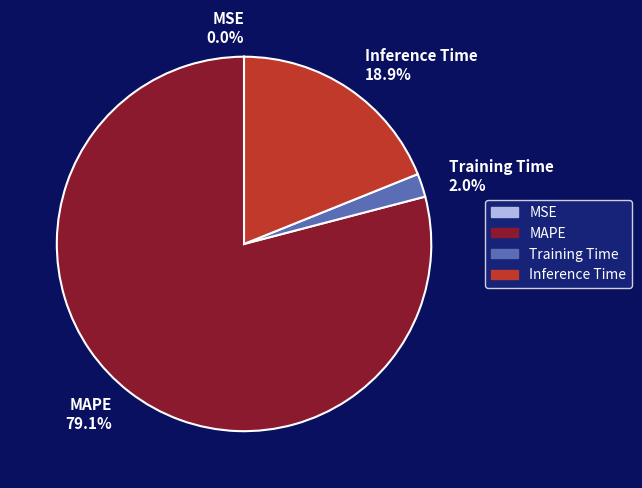

Combined, what portion of the pie is Inference Time 18.9% and MAPE 79.1%?

98.0%